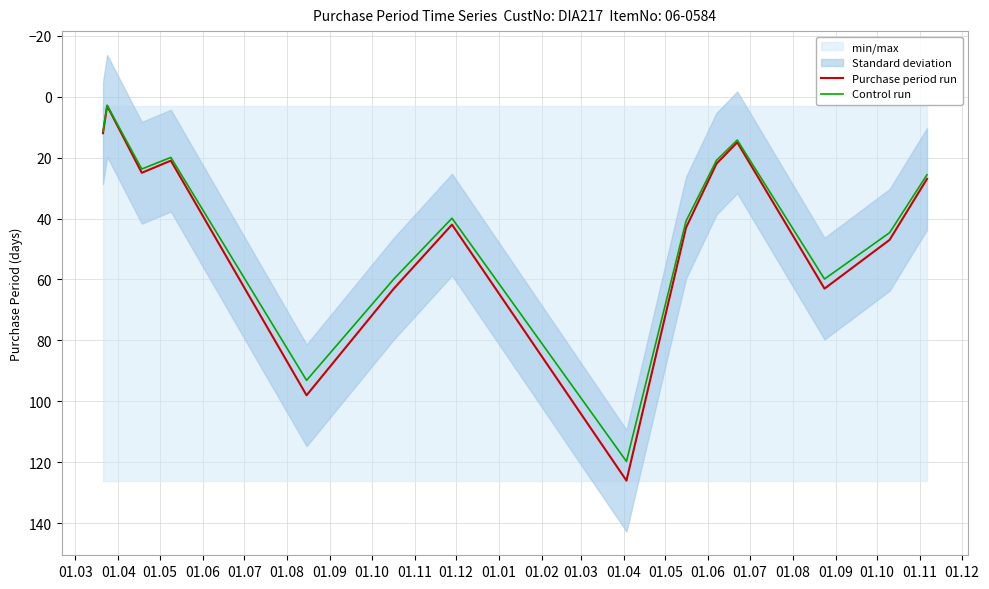

True or false: Control run and Purchase period run intersect in this chart.

False